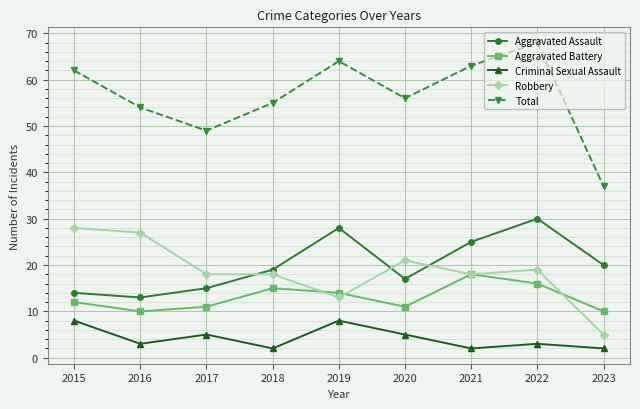

What is the value of the Total point at the 6th from the left?

56